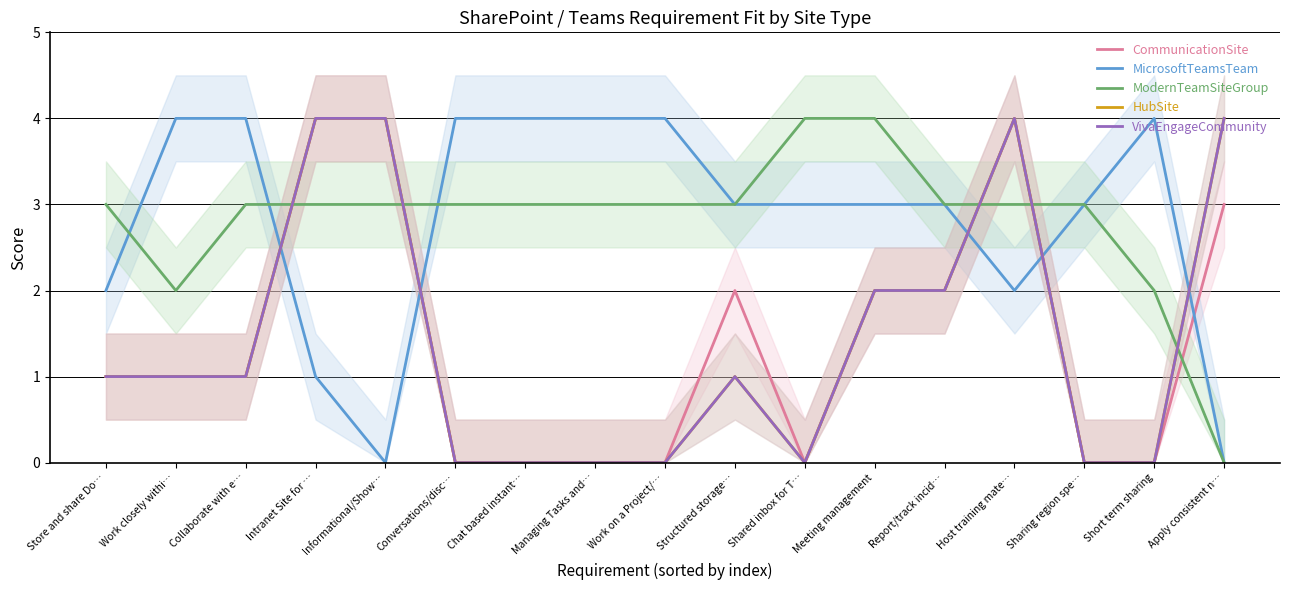

True or false: VivaEngageCommunity and HubSite intersect in this chart.

False